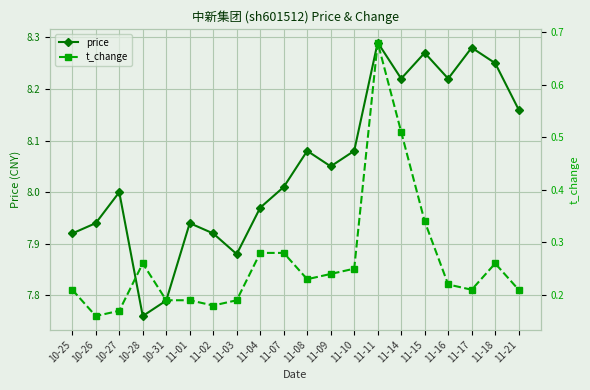

At which category does the chart reach its minimum across all series?

10-26